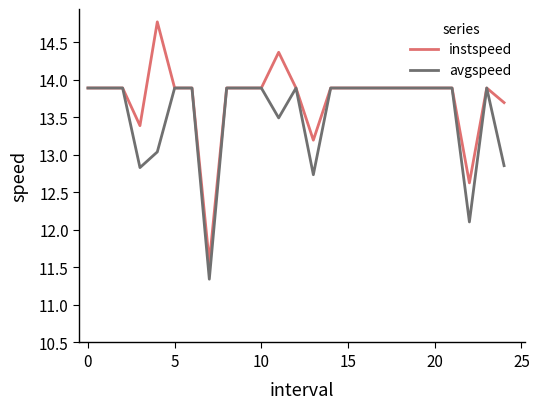

Which series has the widest spread of values?

instspeed